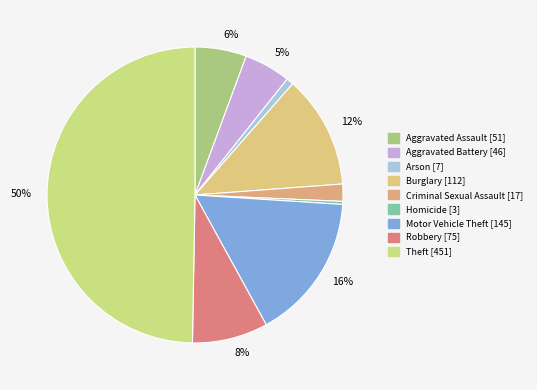

To the nearest percent, what portion does Arson represent?

1%